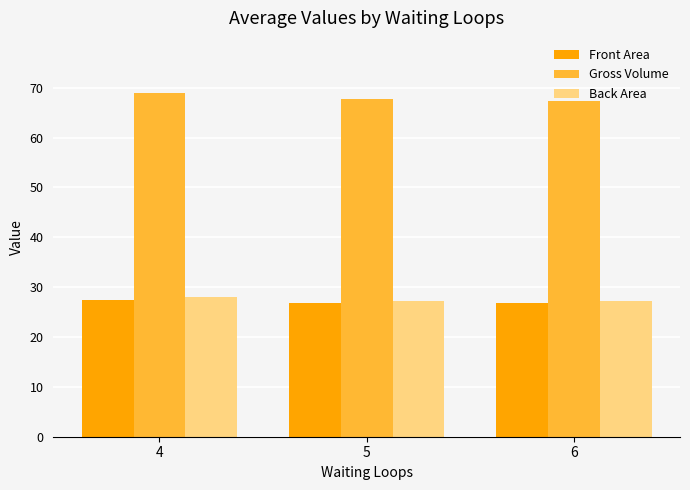

What is the smallest value displayed?

26.7